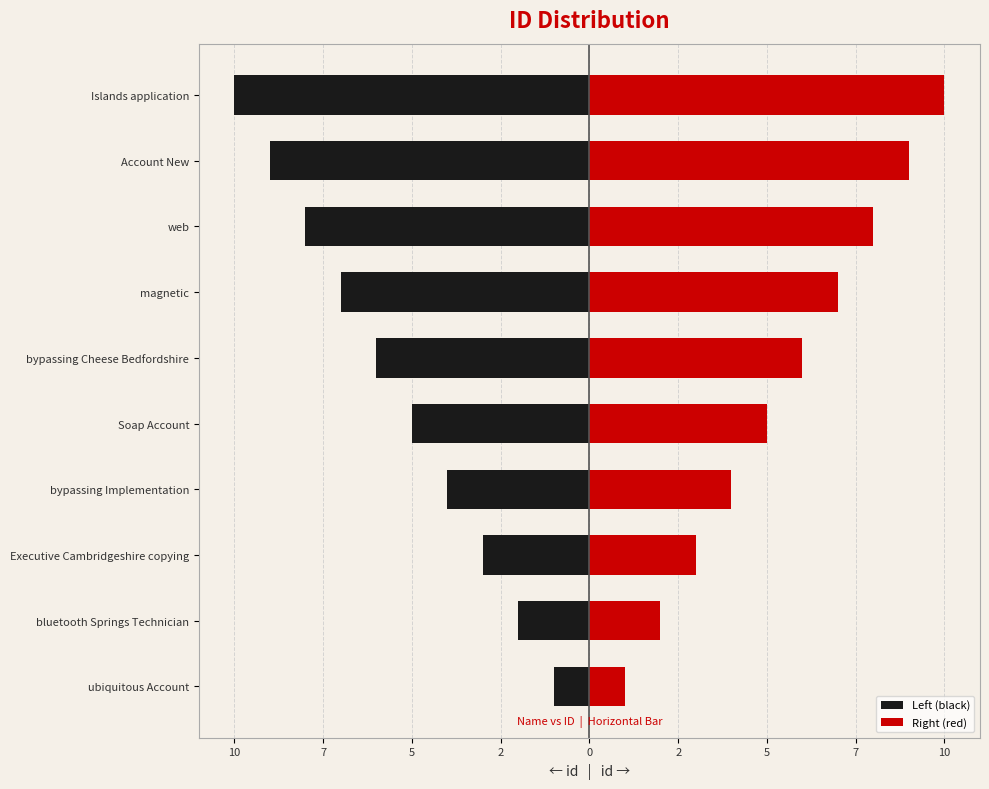

What is the value of the Left (black) bar at the 2nd from the left?

-2